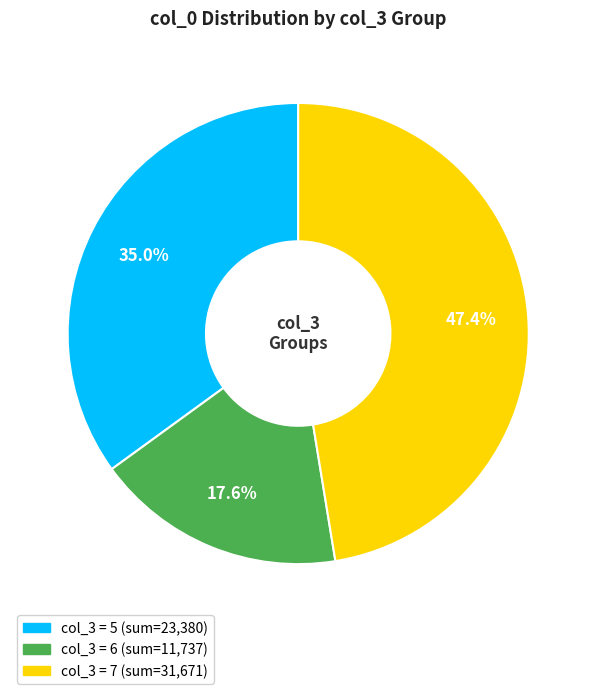

To the nearest percent, what is the difference between the largest and smallest slice percentages?

30%